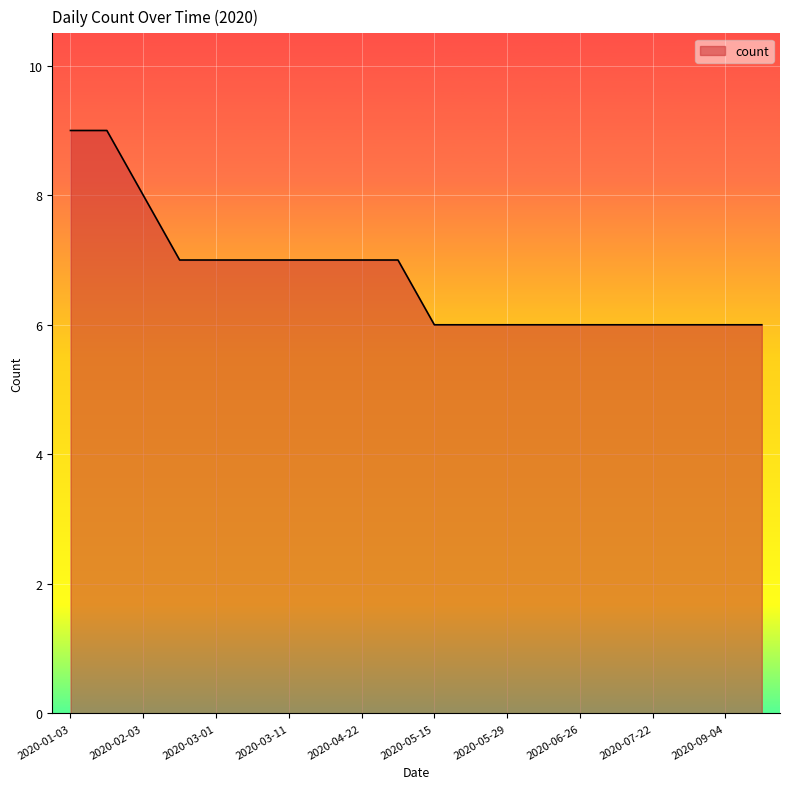

What is the maximum value shown in the chart?

9